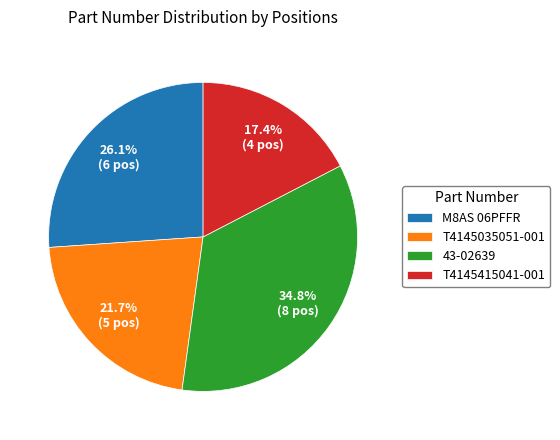

Does 43-02639 represent more than half of the total?

No